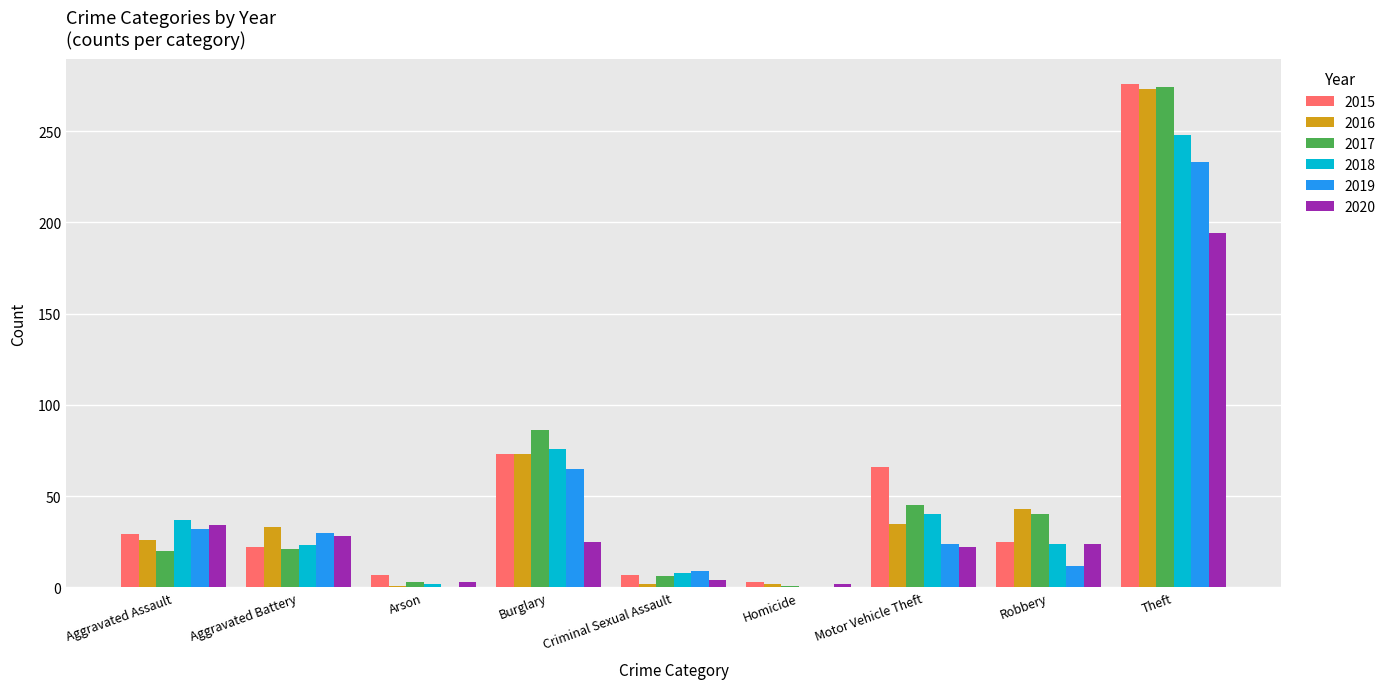

Between Motor Vehicle Theft and Robbery, which series saw the biggest shift?

2015